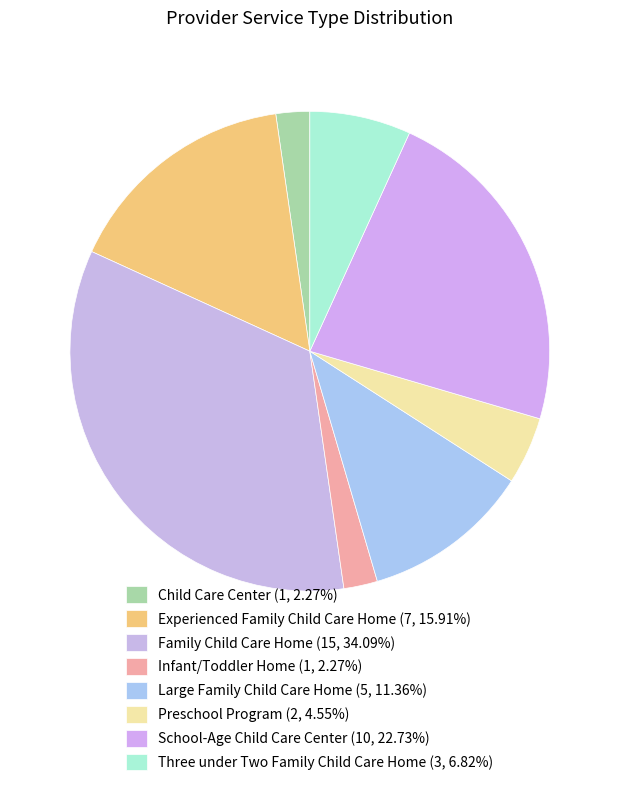

What percentage do Infant/Toddler Home and Preschool Program together represent?

6.8%